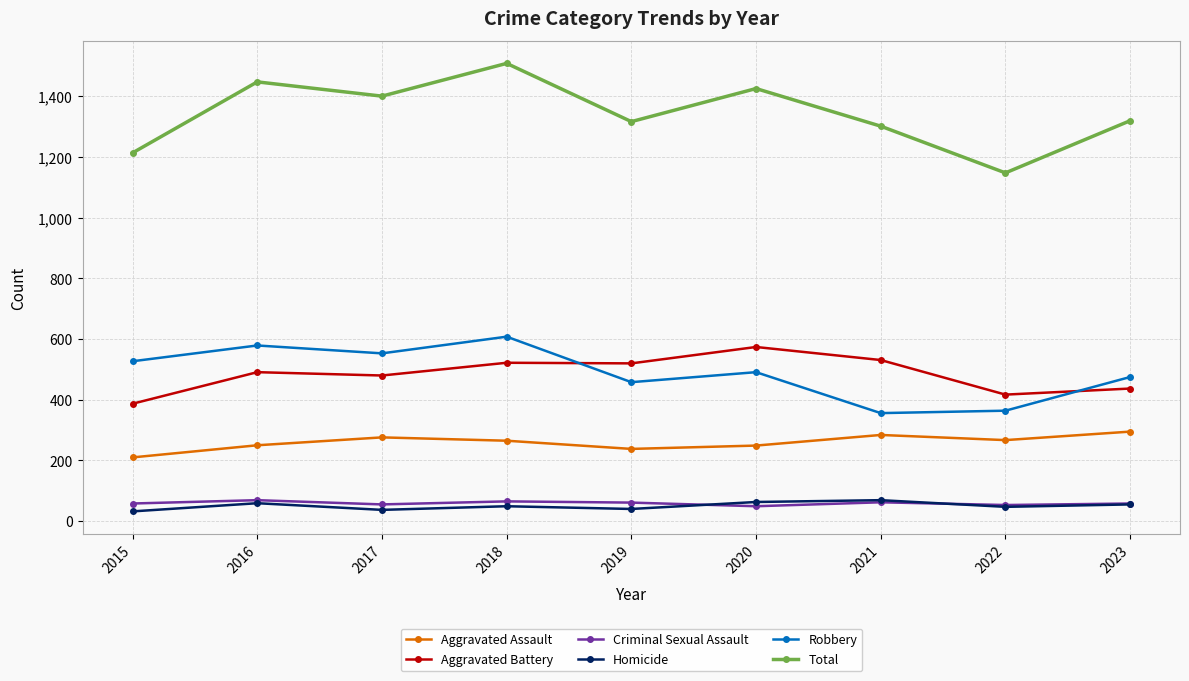

At which label does Total first exceed 1320?

2016